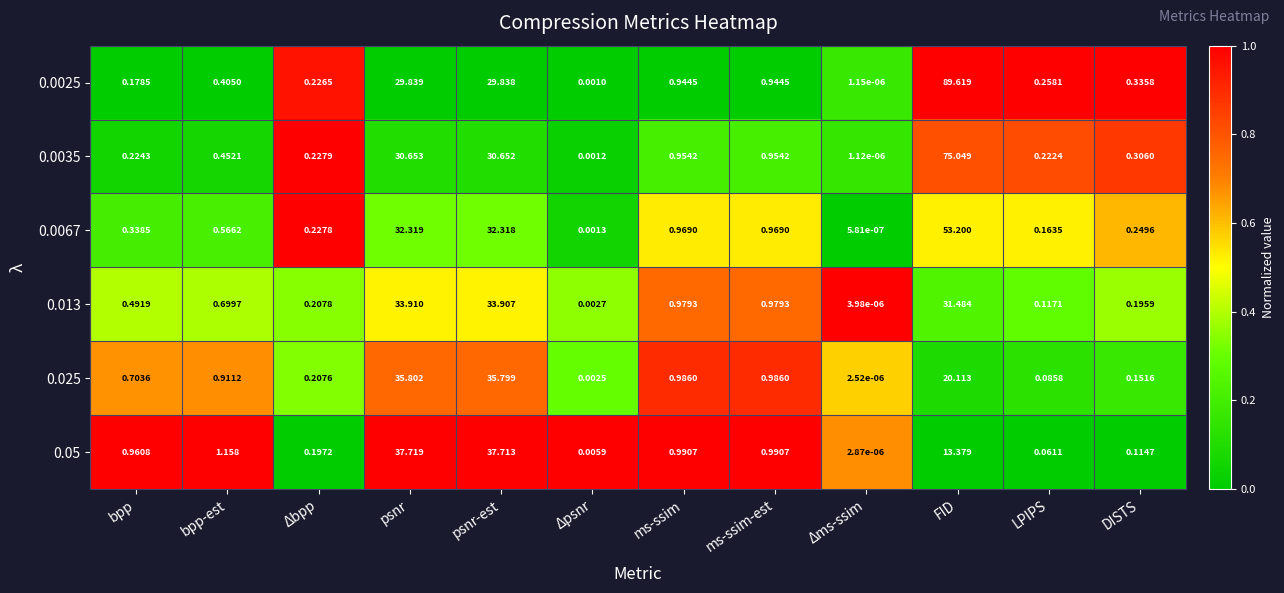

At which category does the chart reach its peak across all series?

FID